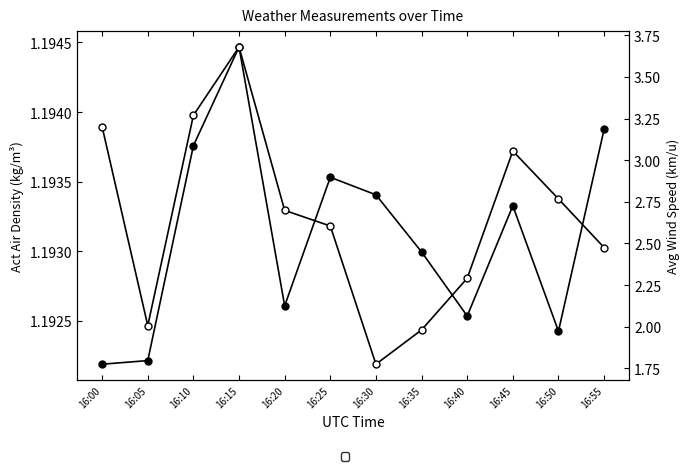

True or false: Act Air Density and Avg Wind Speed km/u cross at least once.

False